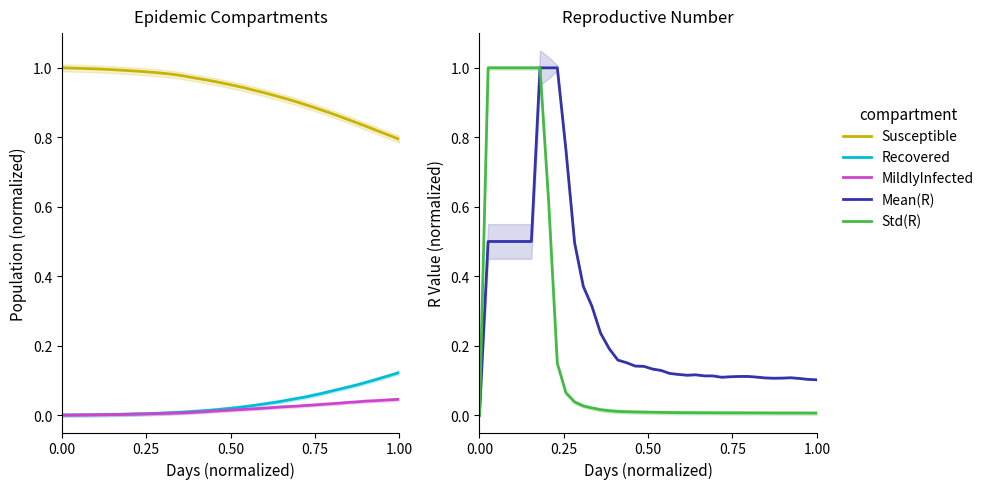

What is the highest value of the Std(R) series?

1.0